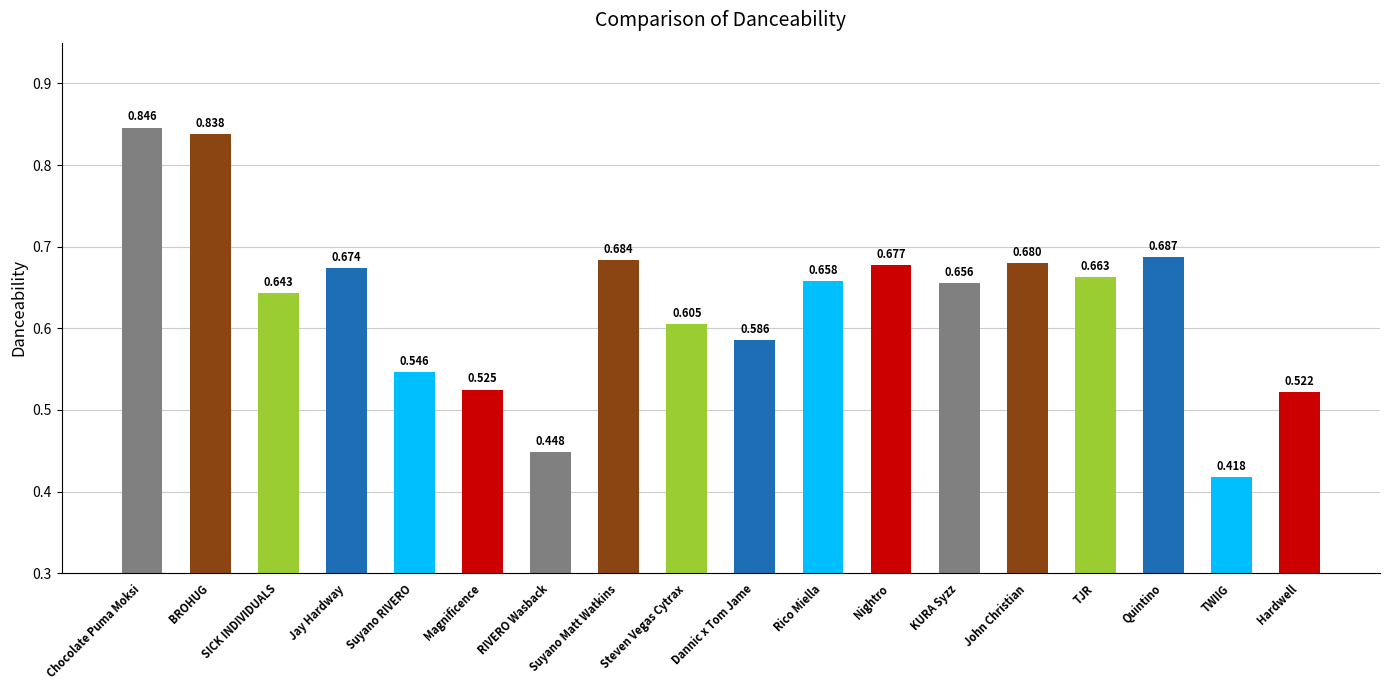

What is the label of the 16th bar from the left?

Quintino